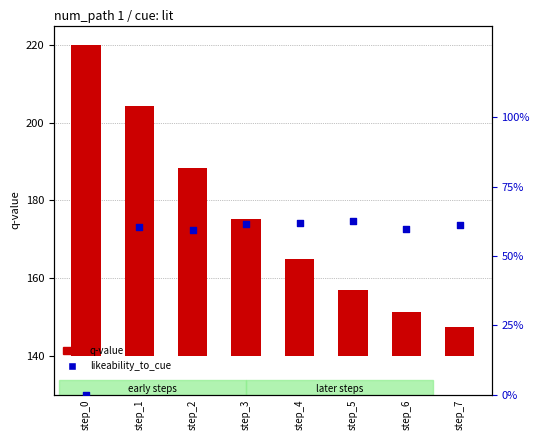

What are all the series names shown in the legend?

q-value, likeability_to_cue